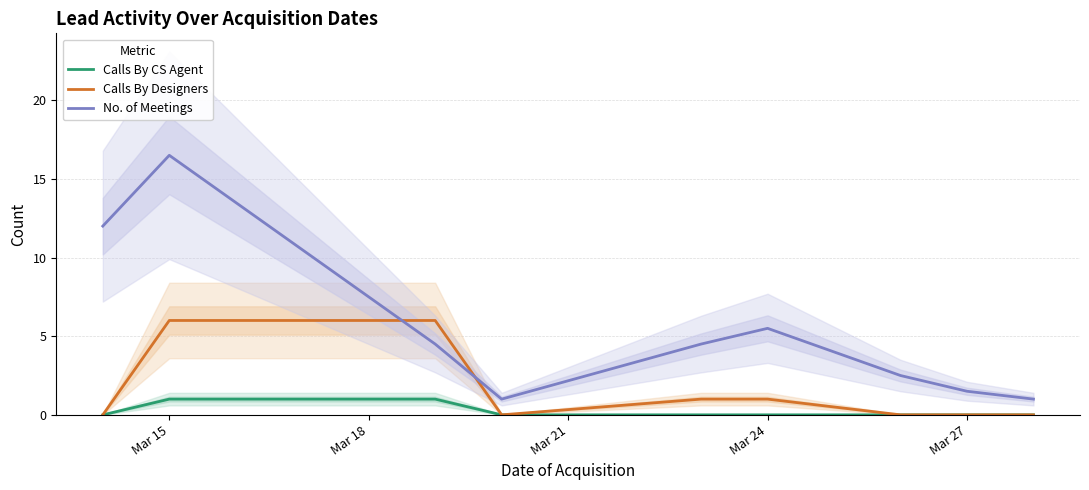

Which series ends up on top after the final intersection of Calls By Designers and No. of Meetings?

No. of Meetings